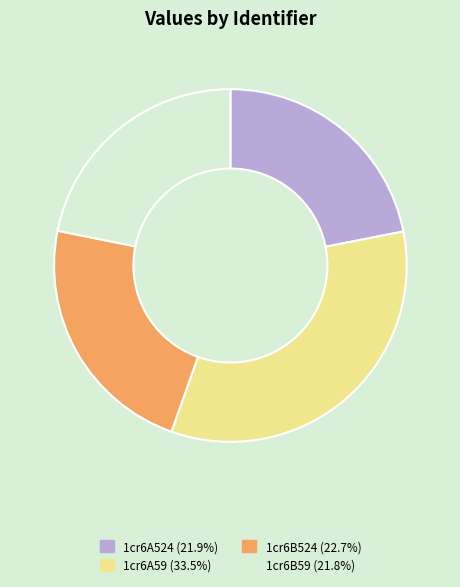

The 1cr6B524 slice represents 14% of the pie. True or false?

False